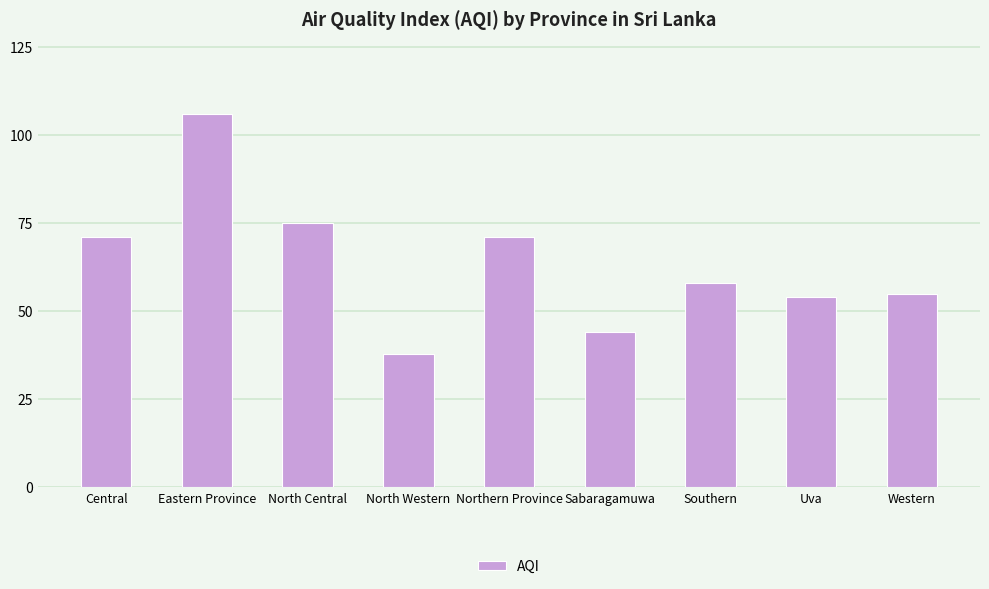

Reading left to right, extract all data points from this chart.

Central=71	Eastern Province=106	North Central=75	North Western=38	Northern Province=71	Sabaragamuwa=44	Southern=58	Uva=54	Western=55